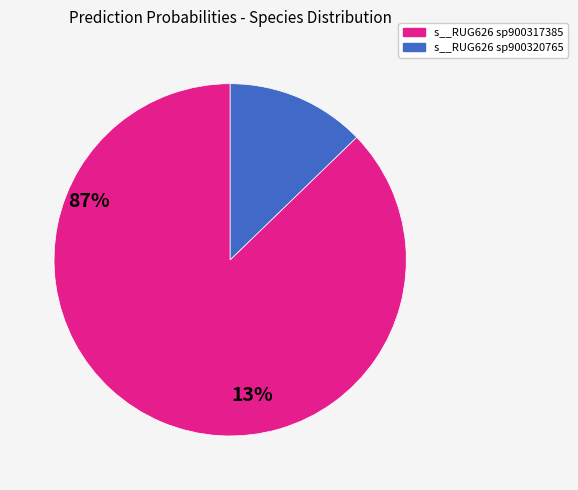

Is there a majority slice in this chart?

Yes